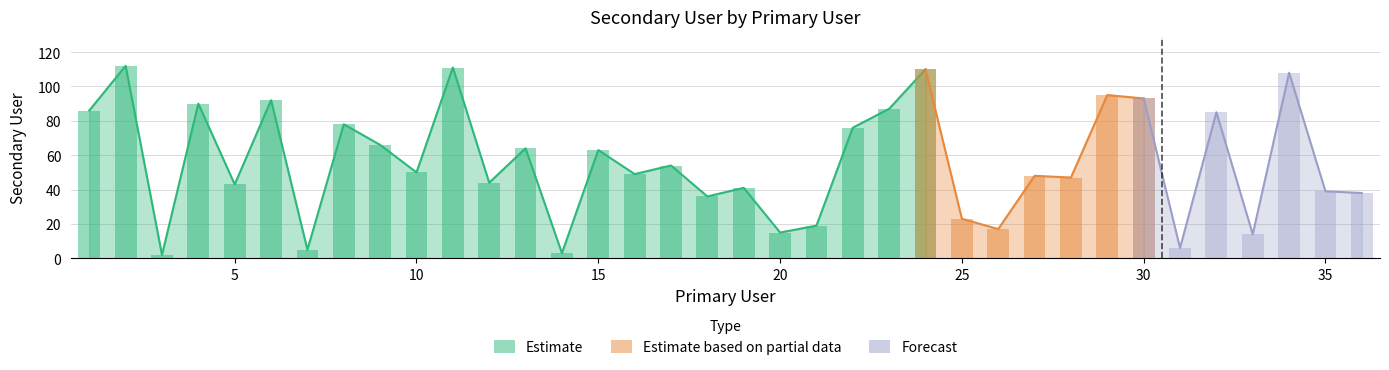

The chart shows a value of 44 at 12. True or false?

True